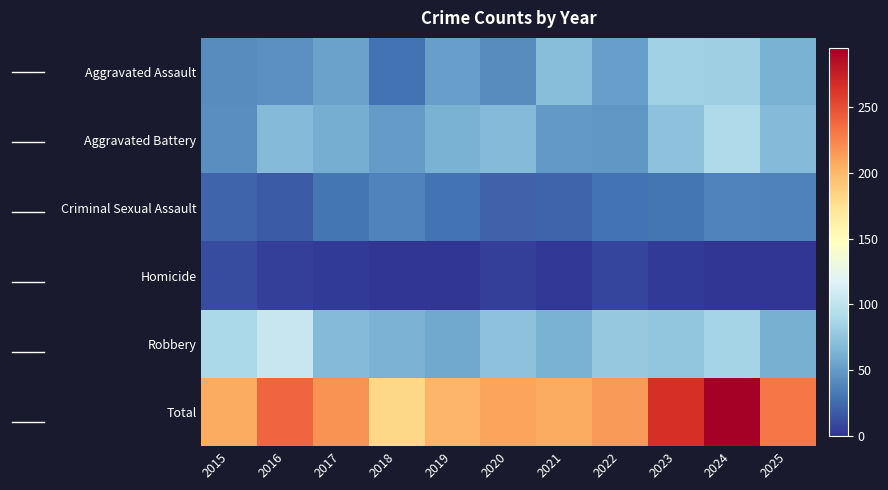

Count the number of data series in this chart.

6